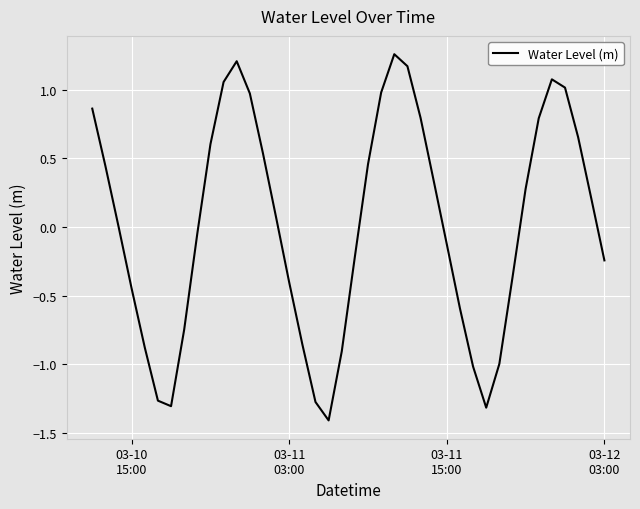

What is the difference between the maximum and minimum values?

2.7